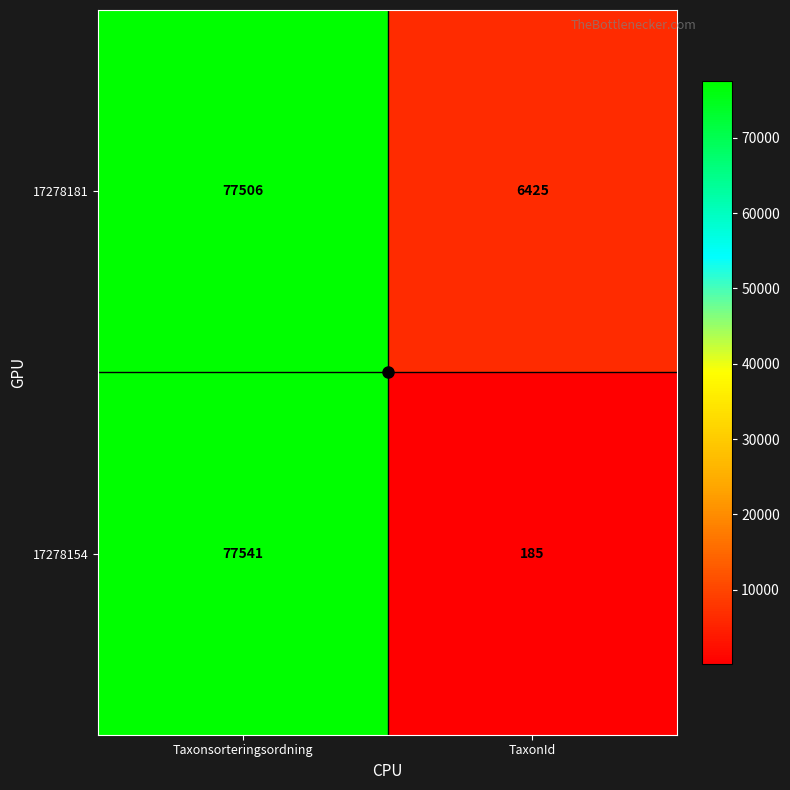

What is the difference between the maximum and minimum values in the 17278154 series?

77356